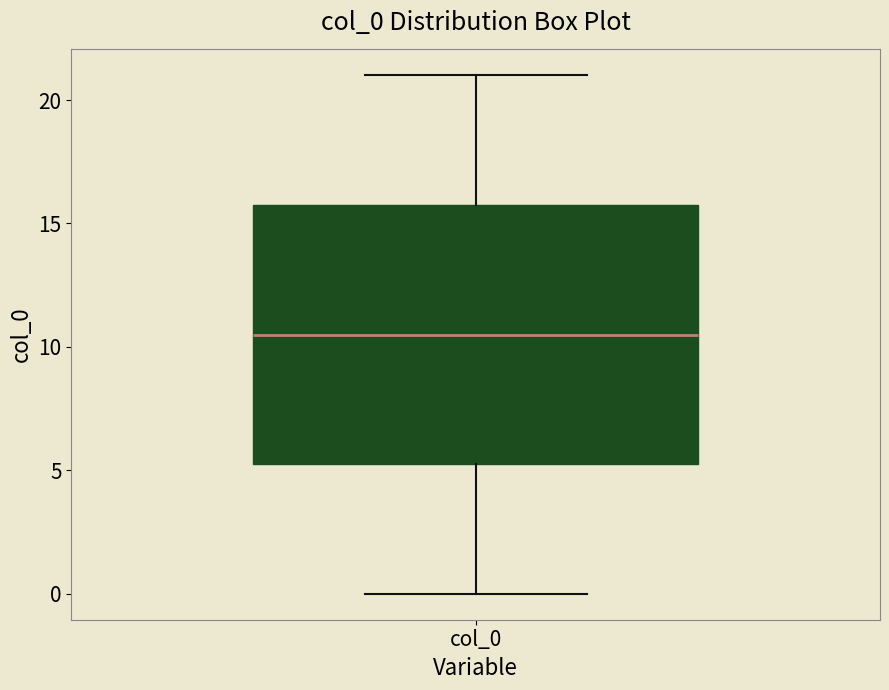

Where is the lower edge of the box for col_0 on the y-axis? The values are not printed on the chart, so give them approximately, as read against the axis.

5.5